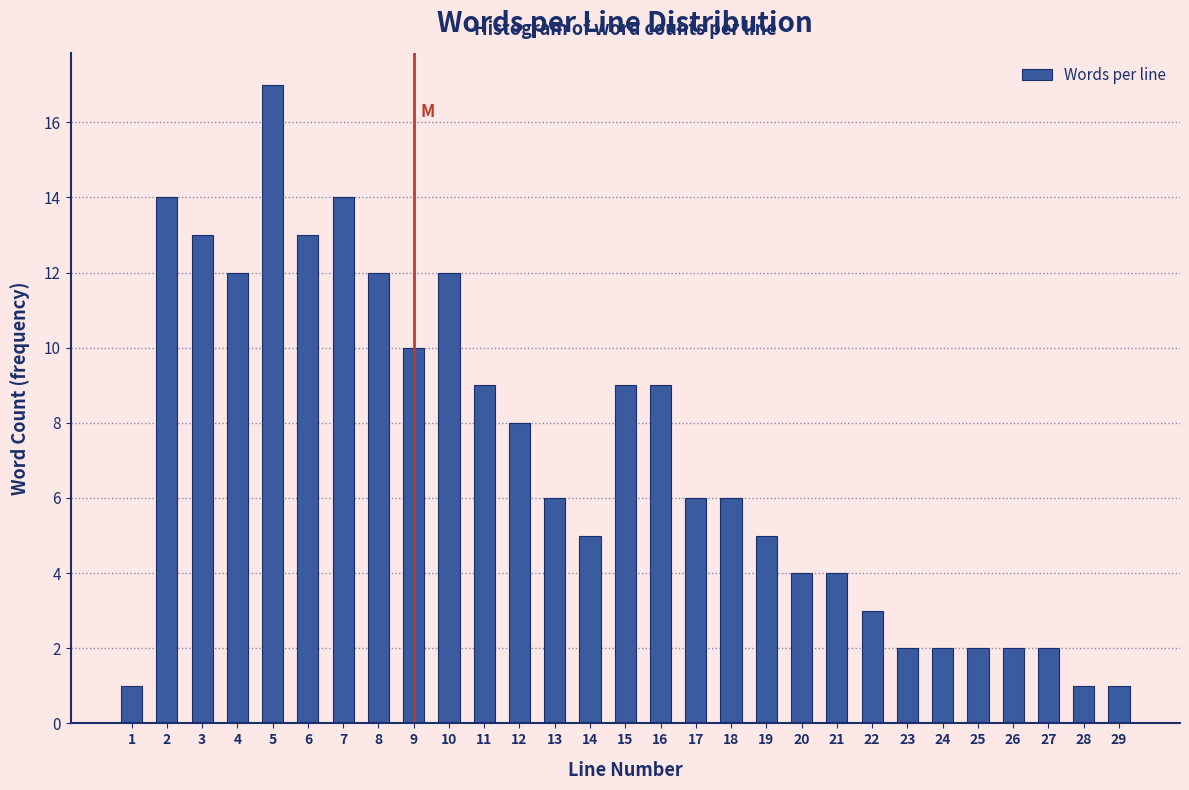

Reading left to right, list all the values displayed in this chart.

1	14	13	12	17	13	14	12	10	12	9	8	6	5	9	9	6	6	5	4	4	3	2	2	2	2	2	1	1